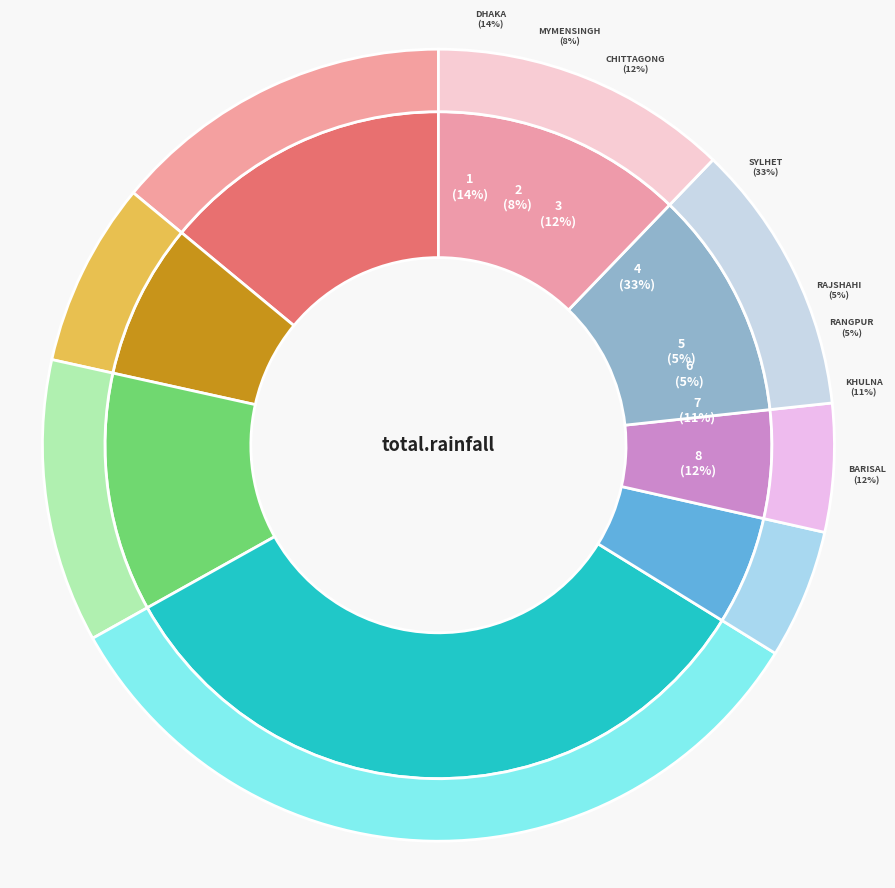

To the nearest percent, what portion does Mymensingh represent?

8%